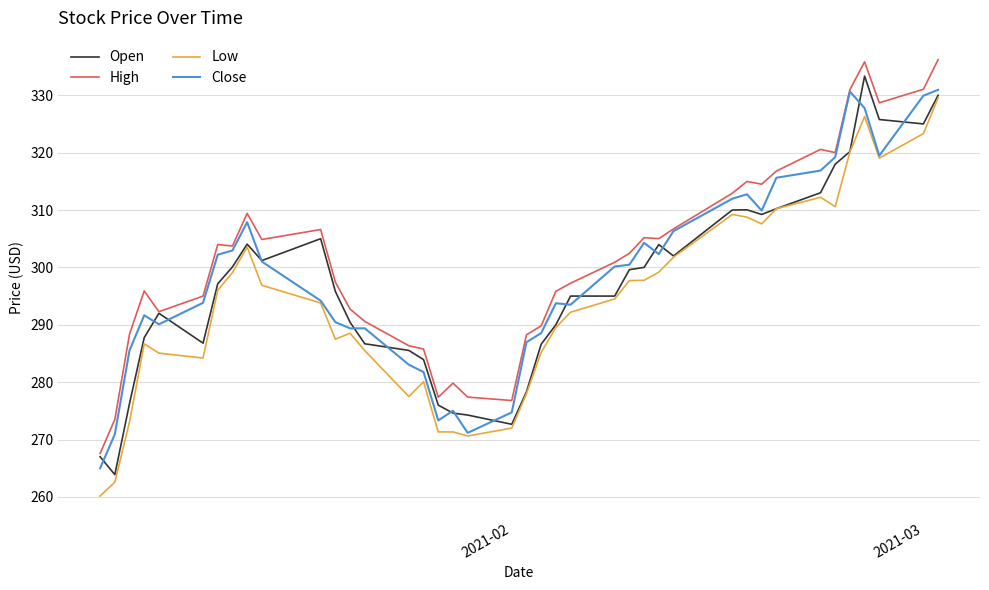

What is the minimum value for Open?

263.9